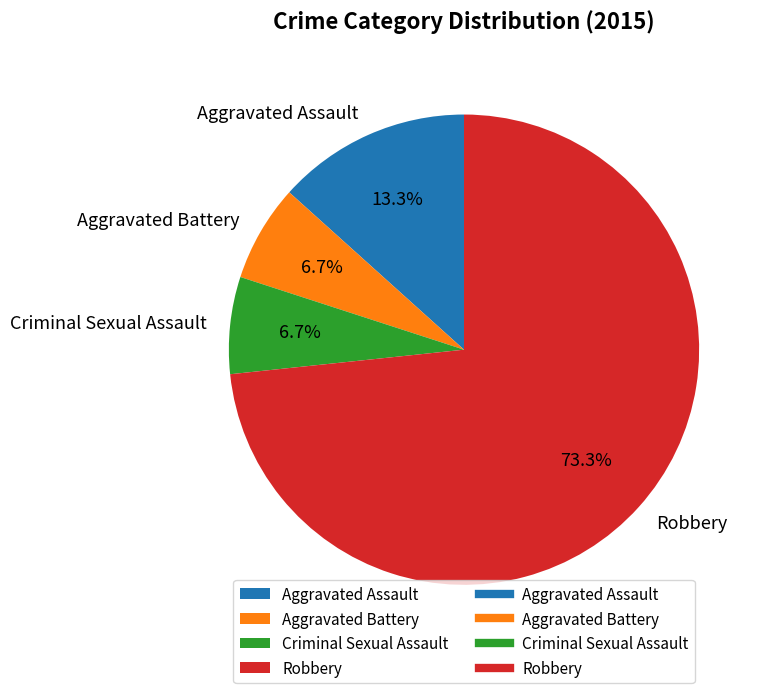

Approximately how many times larger is the value at Criminal Sexual Assault compared to Aggravated Assault?

0.5